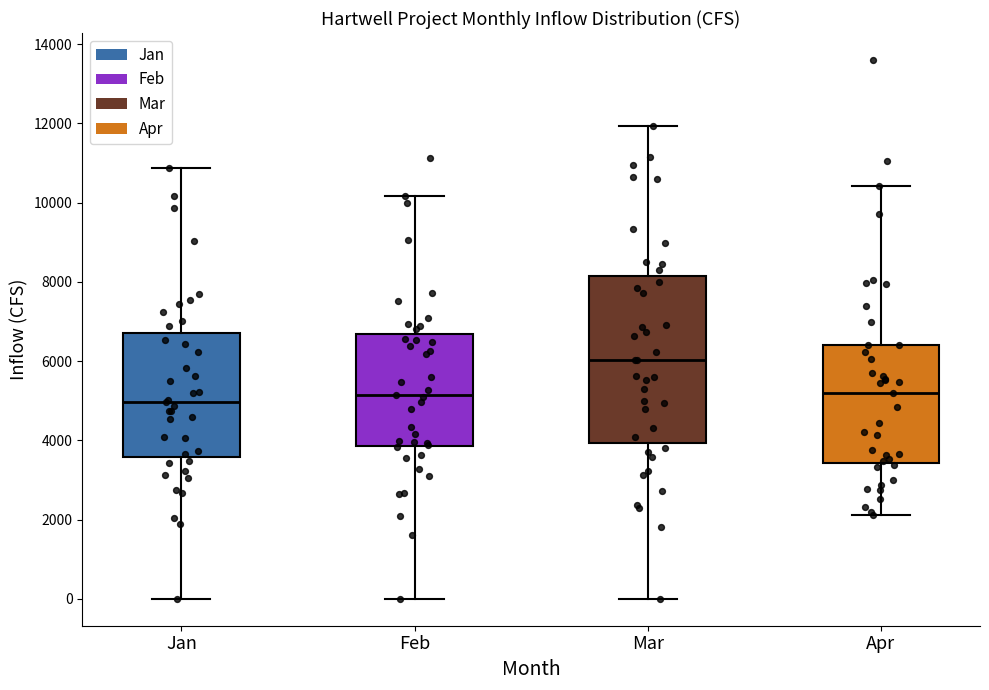

Where is the upper edge of the box for Feb on the y-axis? The values are not printed on the chart, so give them approximately, as read against the axis.

6600